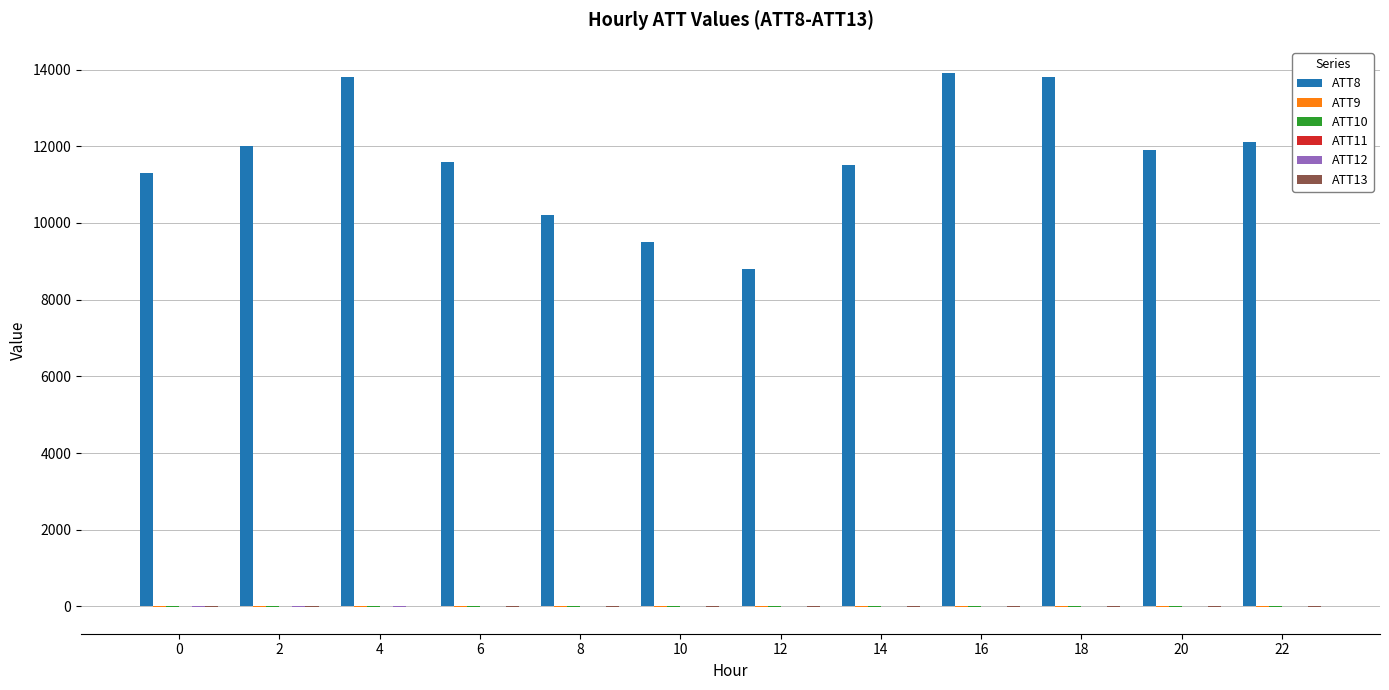

What value does the ATT8 series have at 18?

13800.0